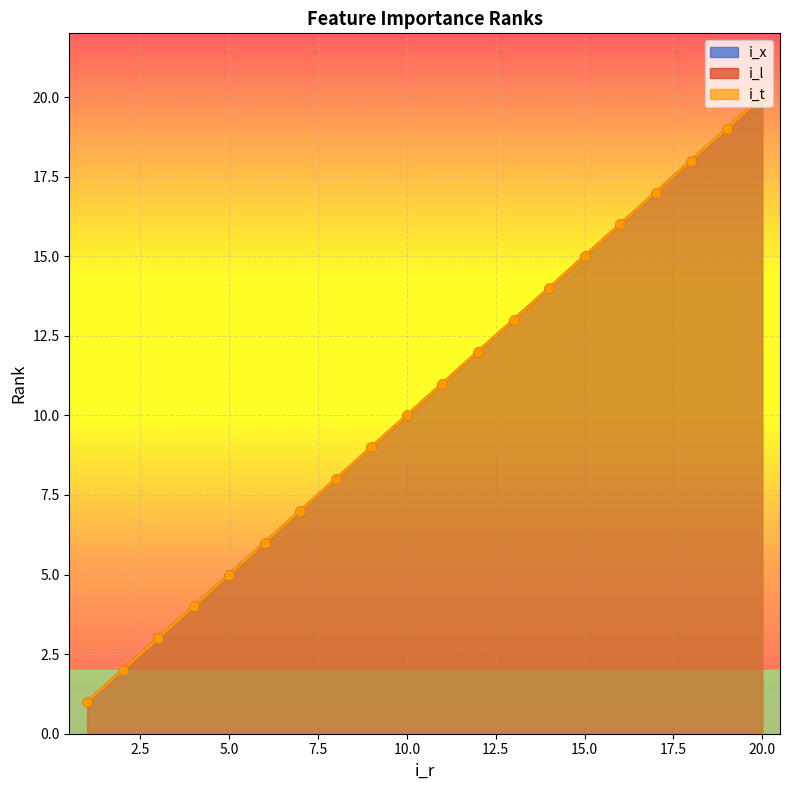

Is the value of i_l at 2 greater than the value of i_t at 19?

No